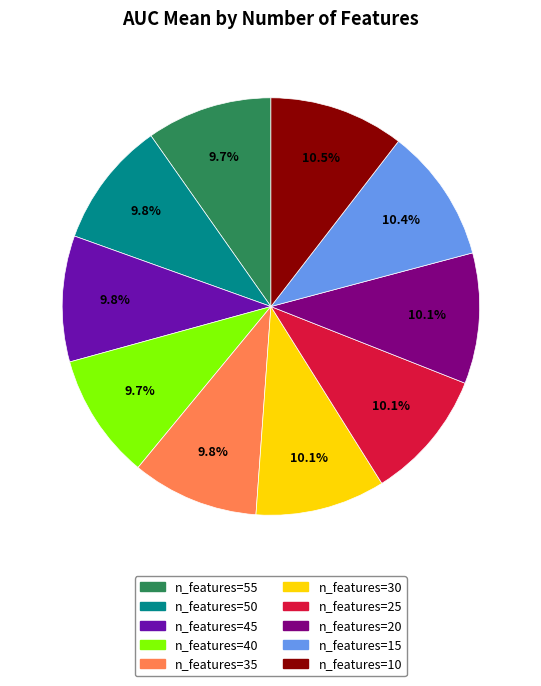

Is there any slice that represents more than half of the pie?

No